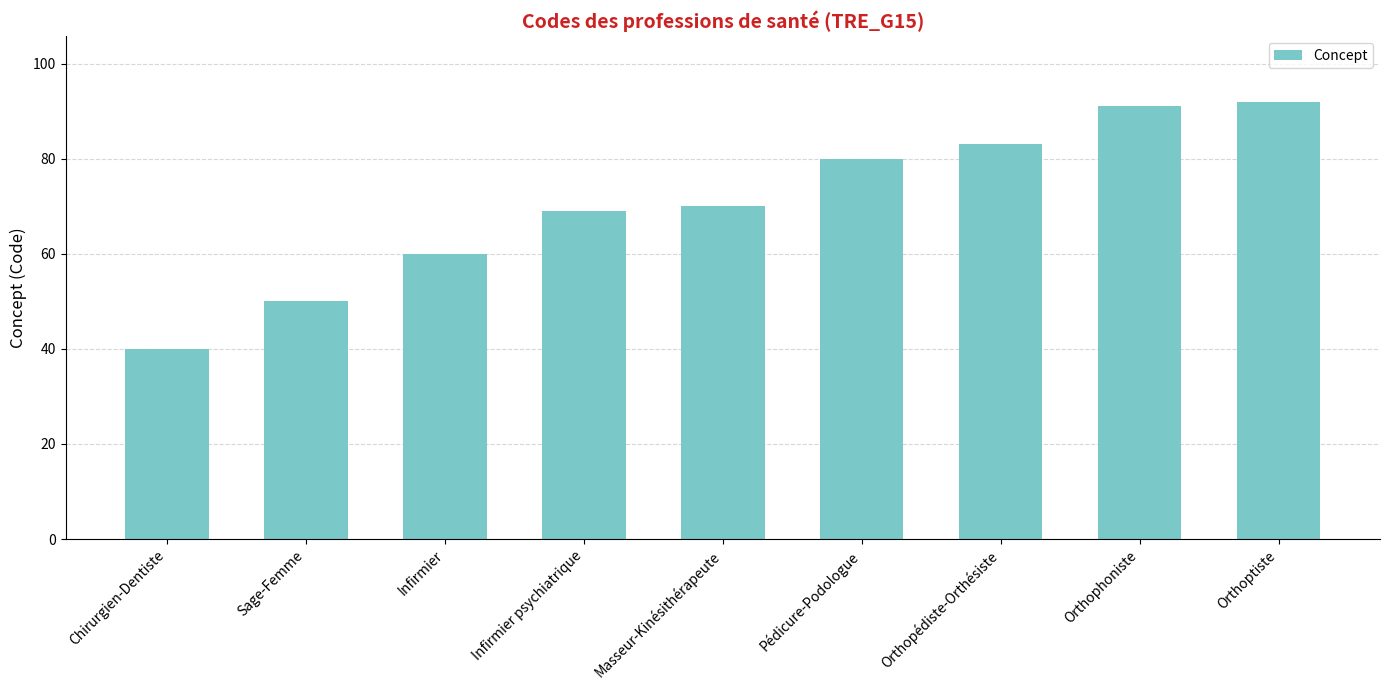

What position from the left is Sage-Femme?

2